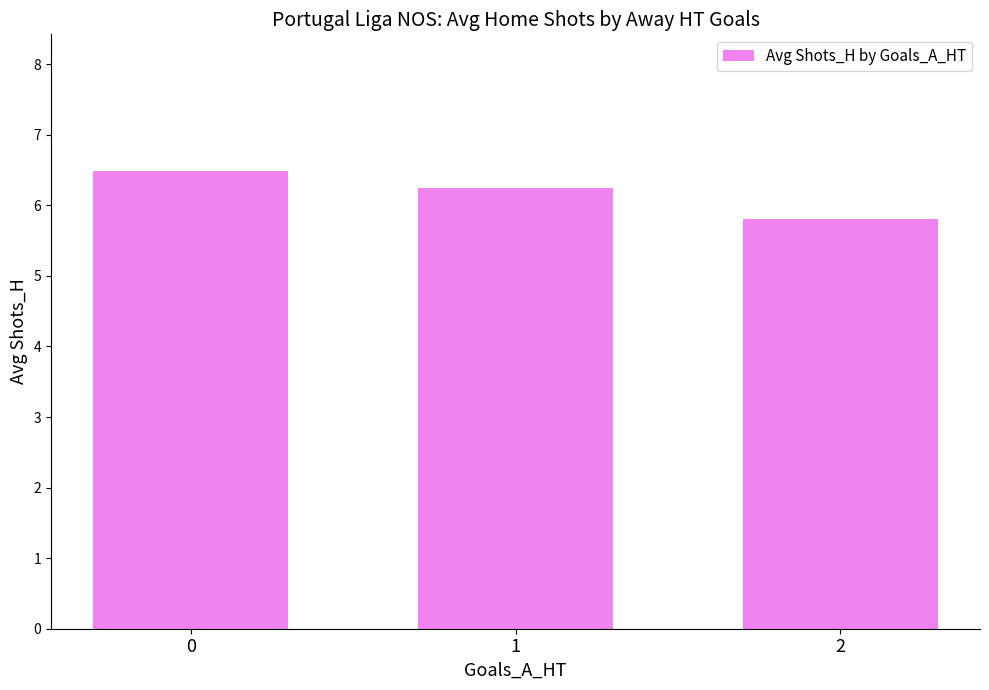

What is the value of the 3rd bar from the left?

5.8